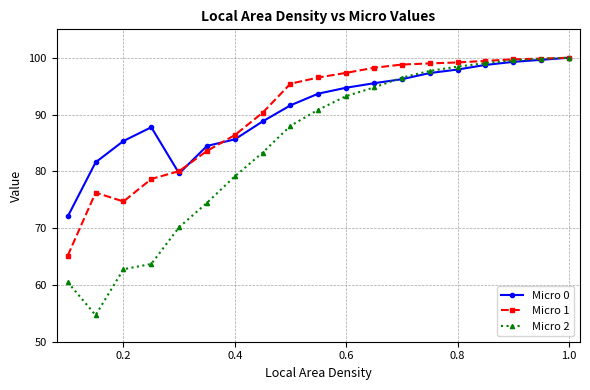

Which series has the widest spread of values?

Micro 2